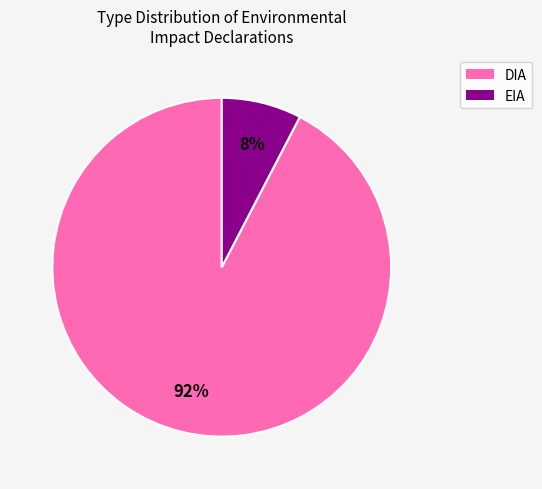

Rank the categories by value from highest to lowest.

DIA, EIA